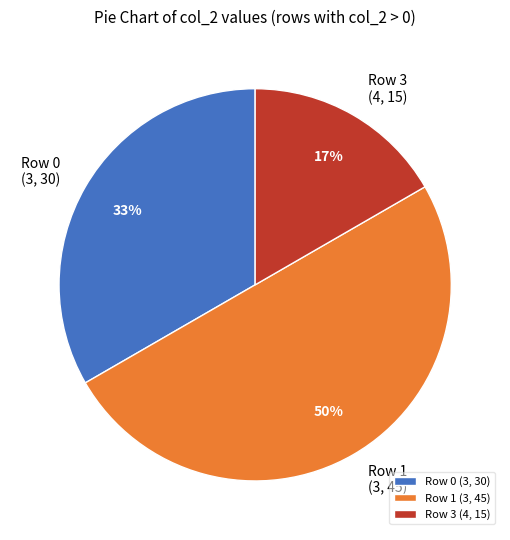

How many segments does this pie chart have?

3